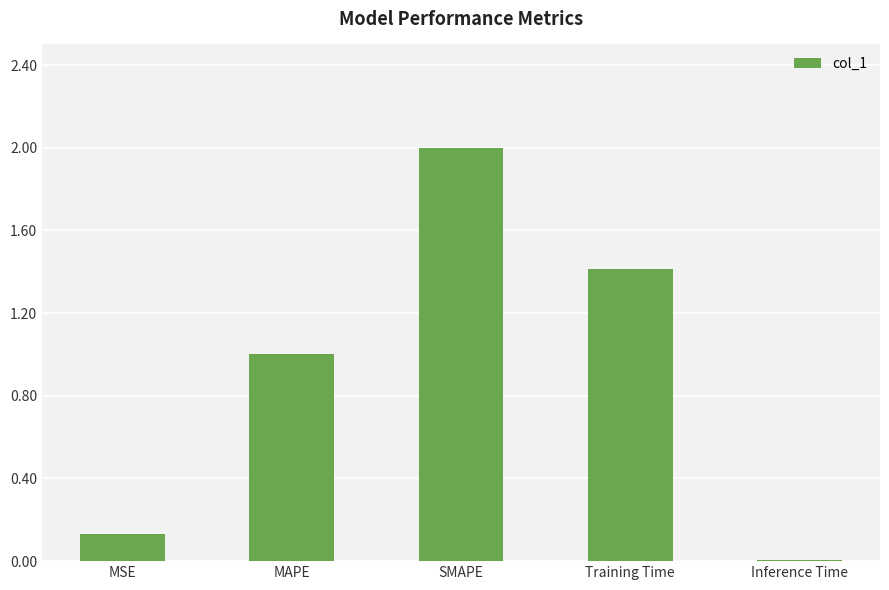

What is the difference between the values at Inference Time and MAPE?

1.0